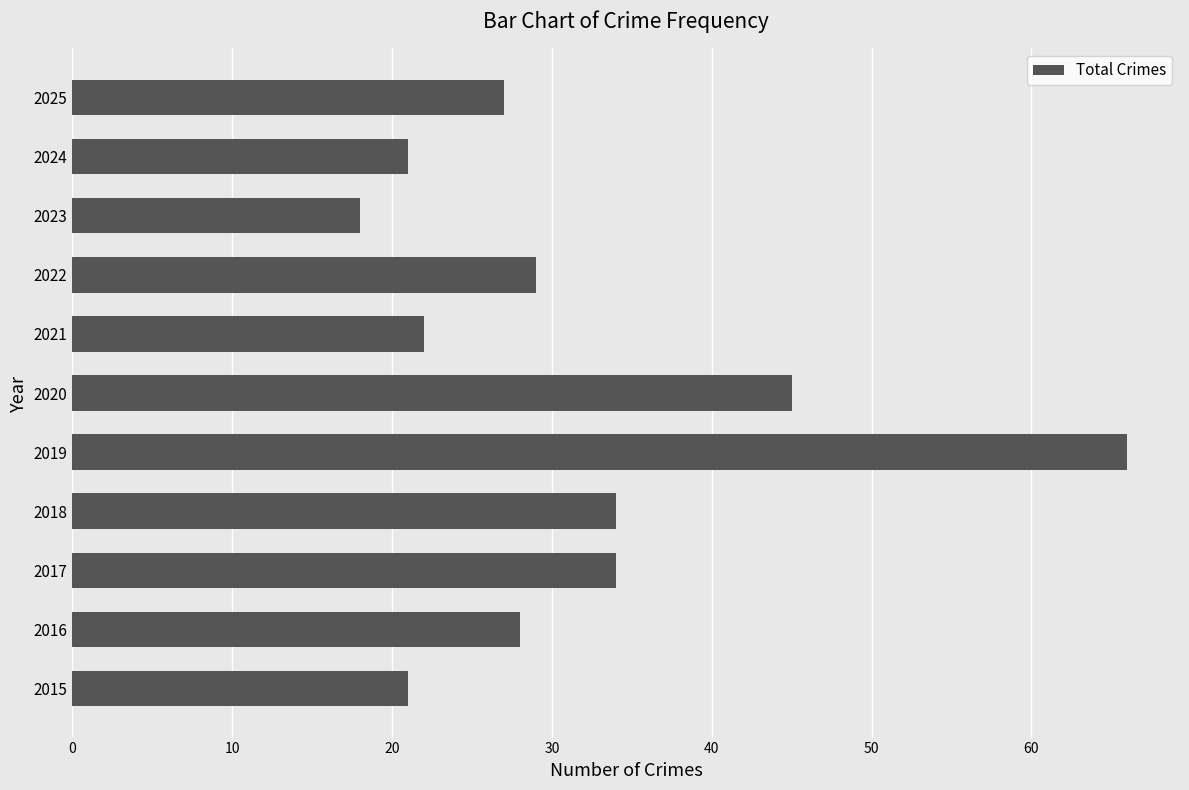

What value does the data have at 2016?

28